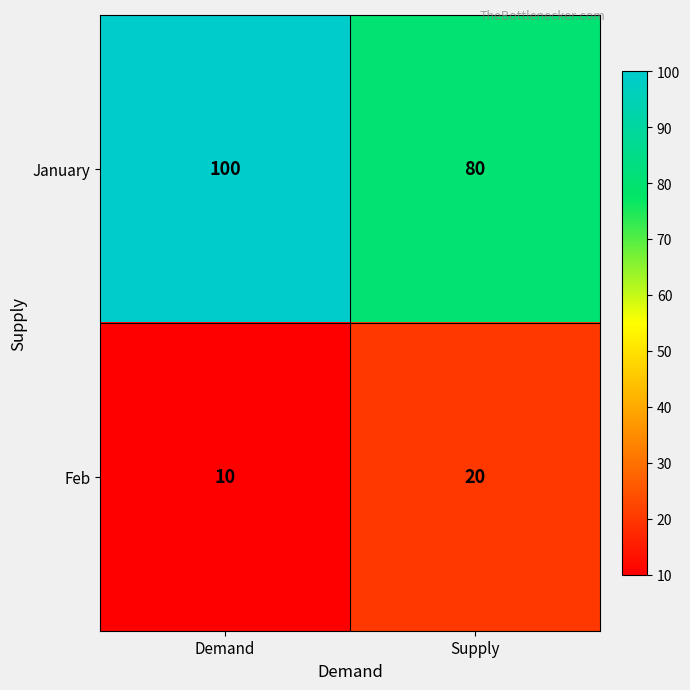

At which category does the chart reach its minimum across all series?

Demand